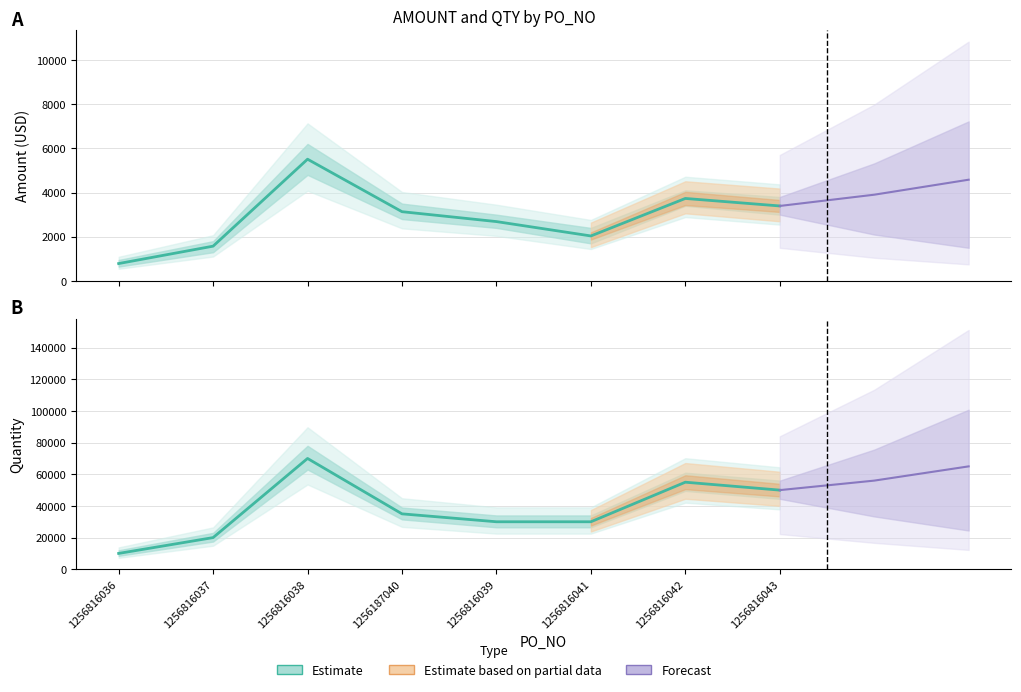

What is the greatest value displayed?

70000